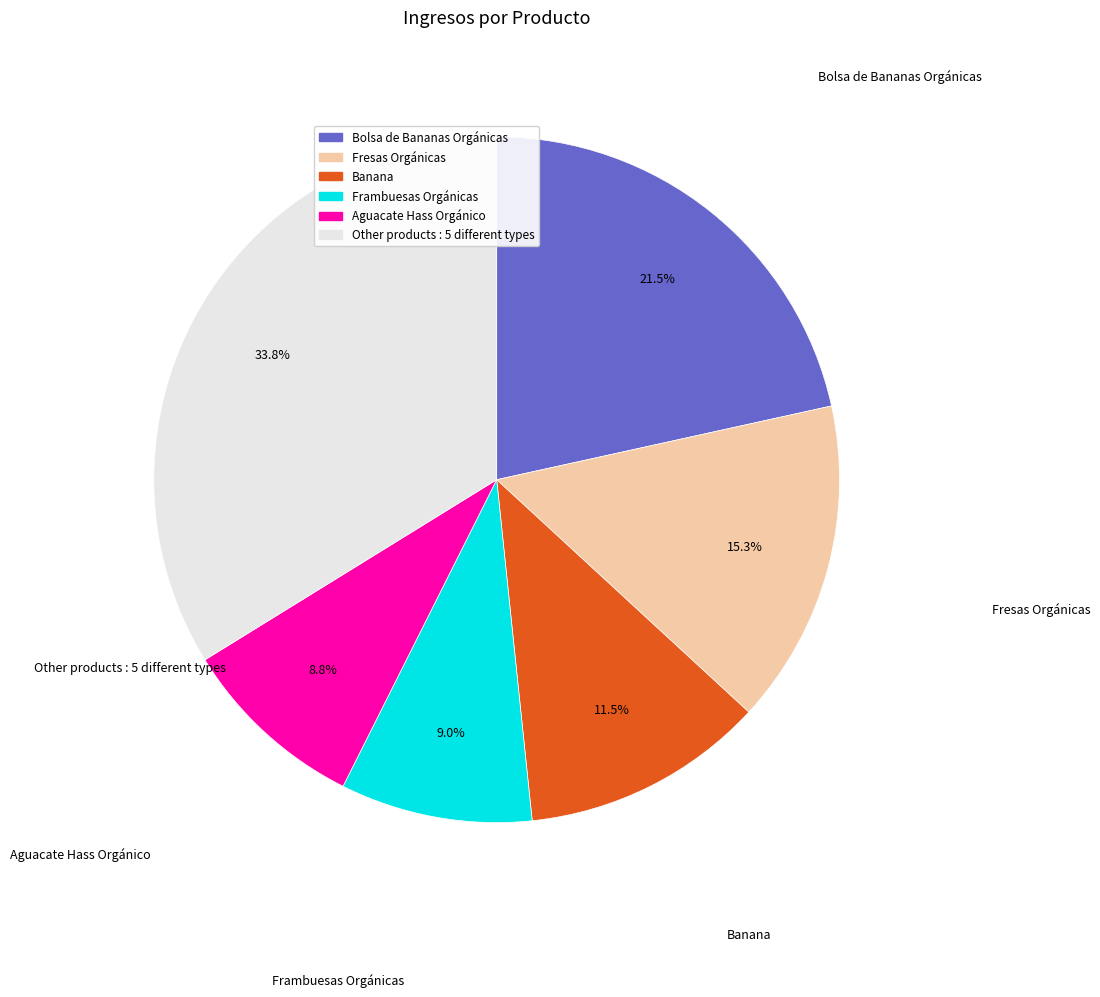

Is there any slice that represents more than half of the pie?

No